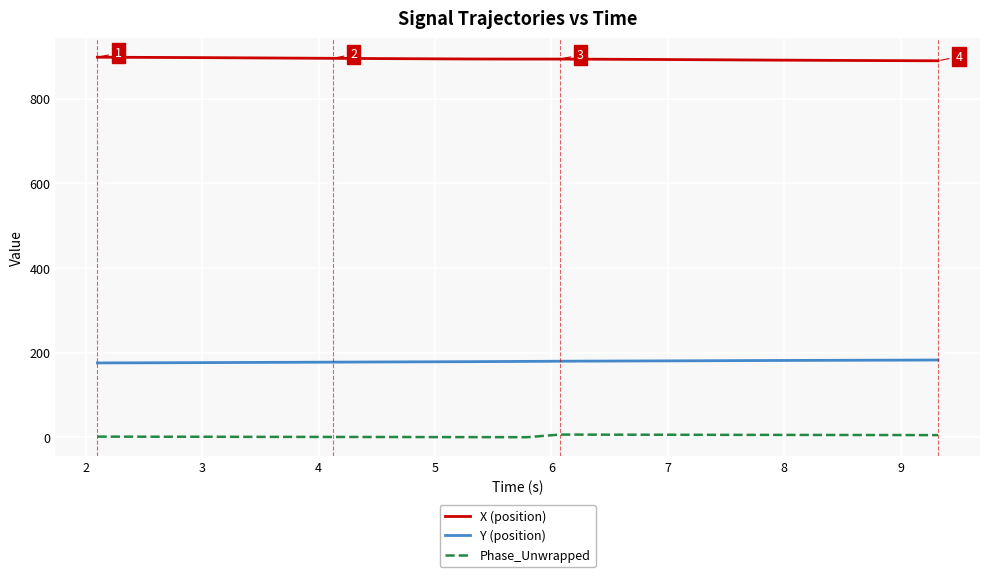

True or false: Y (position) and X (position) cross at least once.

False